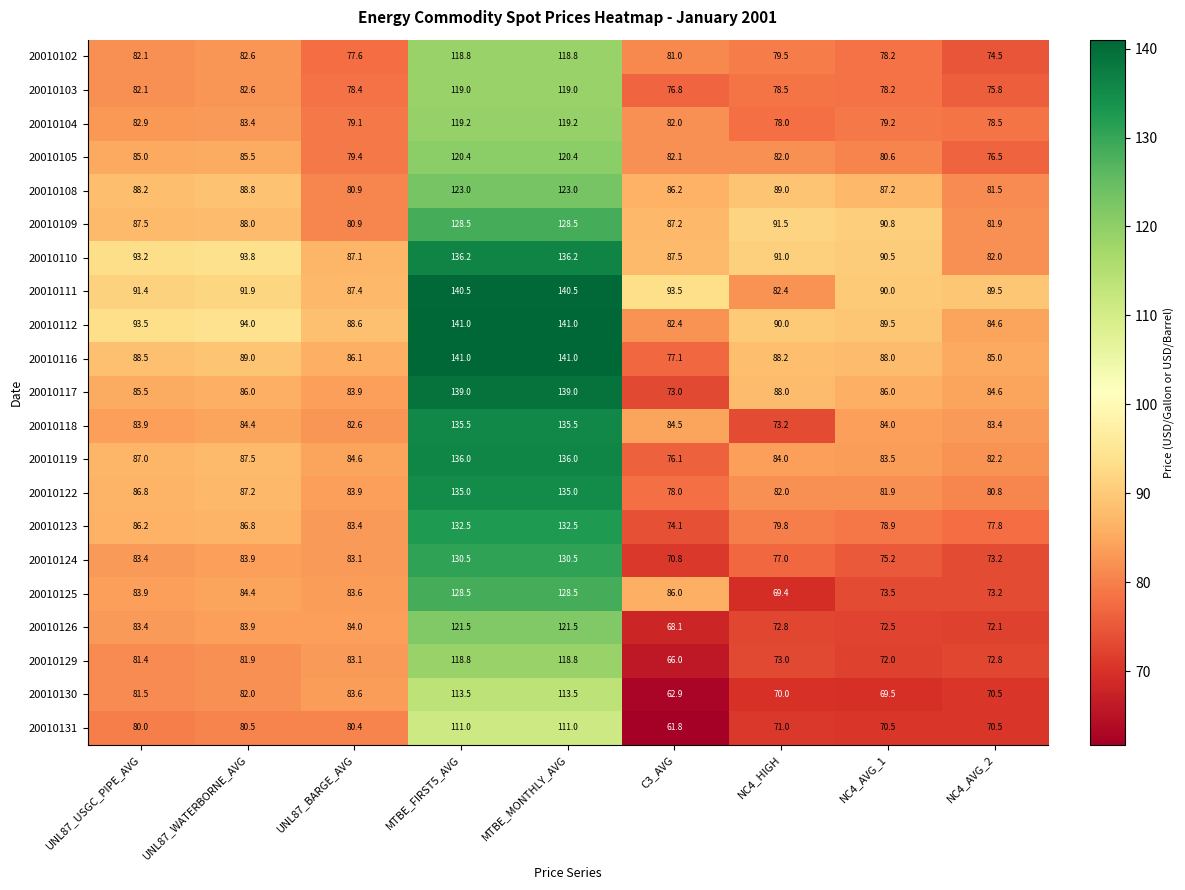

Is it true that 20010104 equals 119.2 at MTBE_FIRST5_AVG?

True